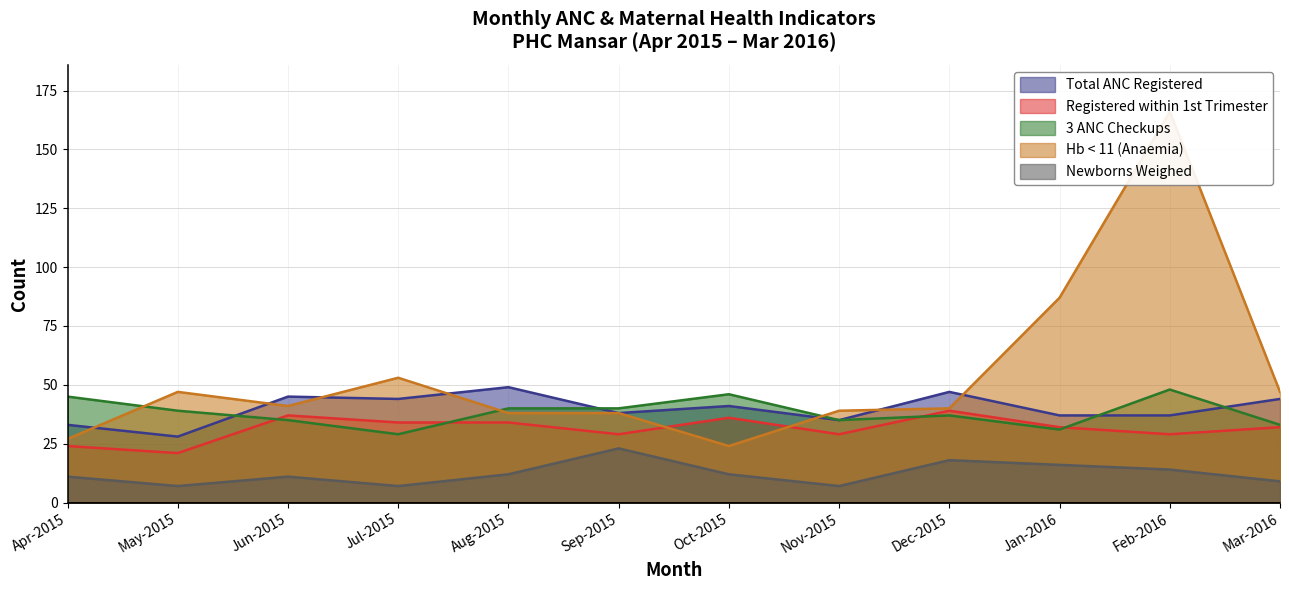

What is the difference between the highest and lowest values at Oct-2015?

34